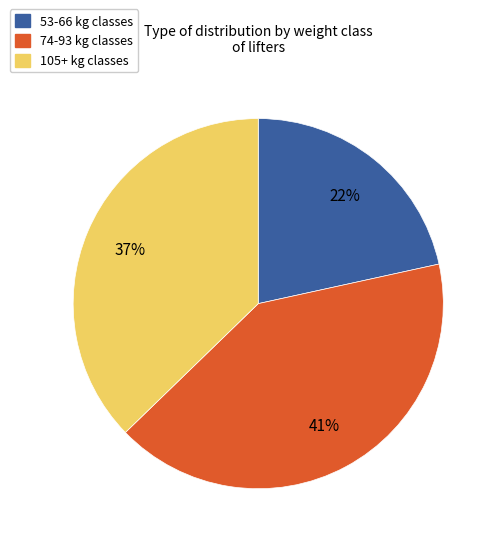

Is there a majority slice in this chart?

No